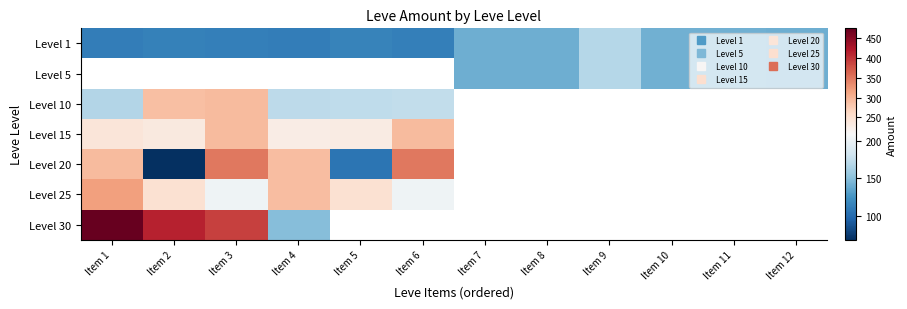

At which label does Level 15 reach its peak?

Item 3